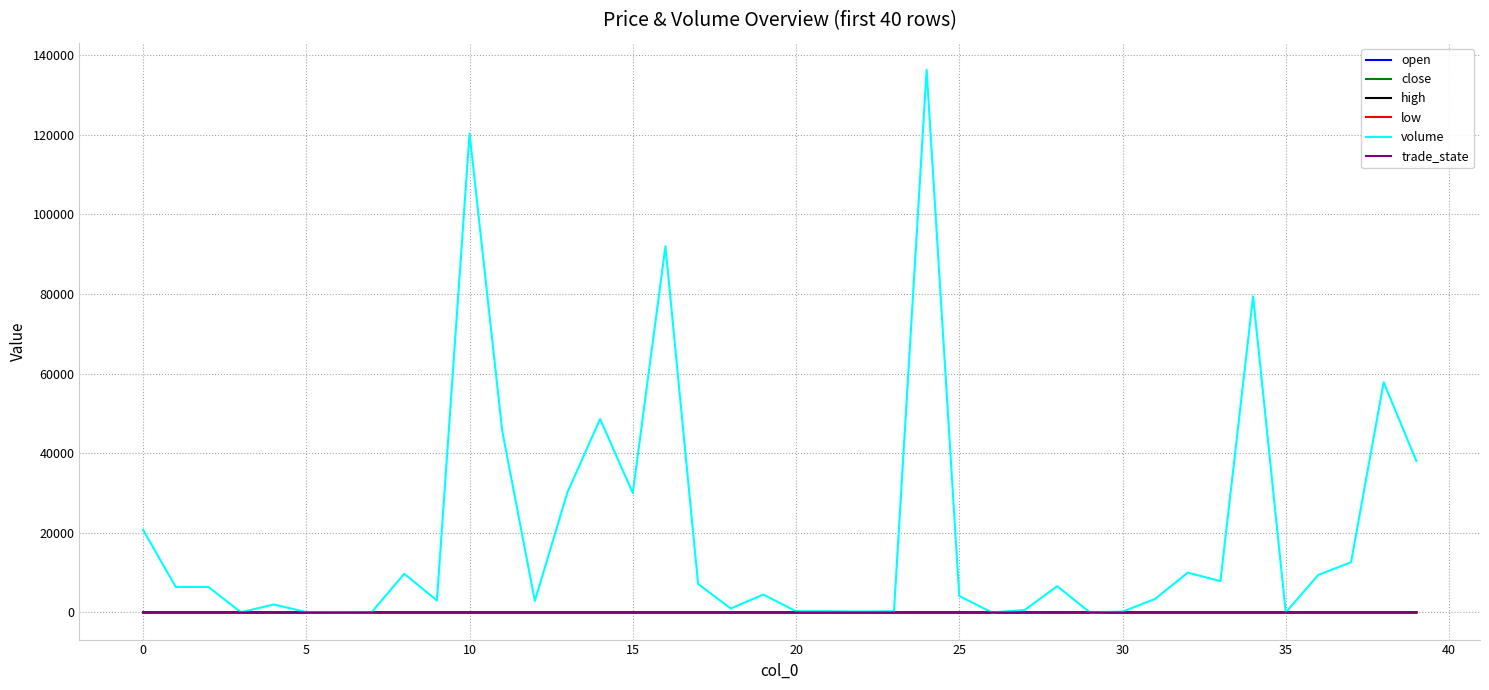

How many lines are shown in the chart?

6